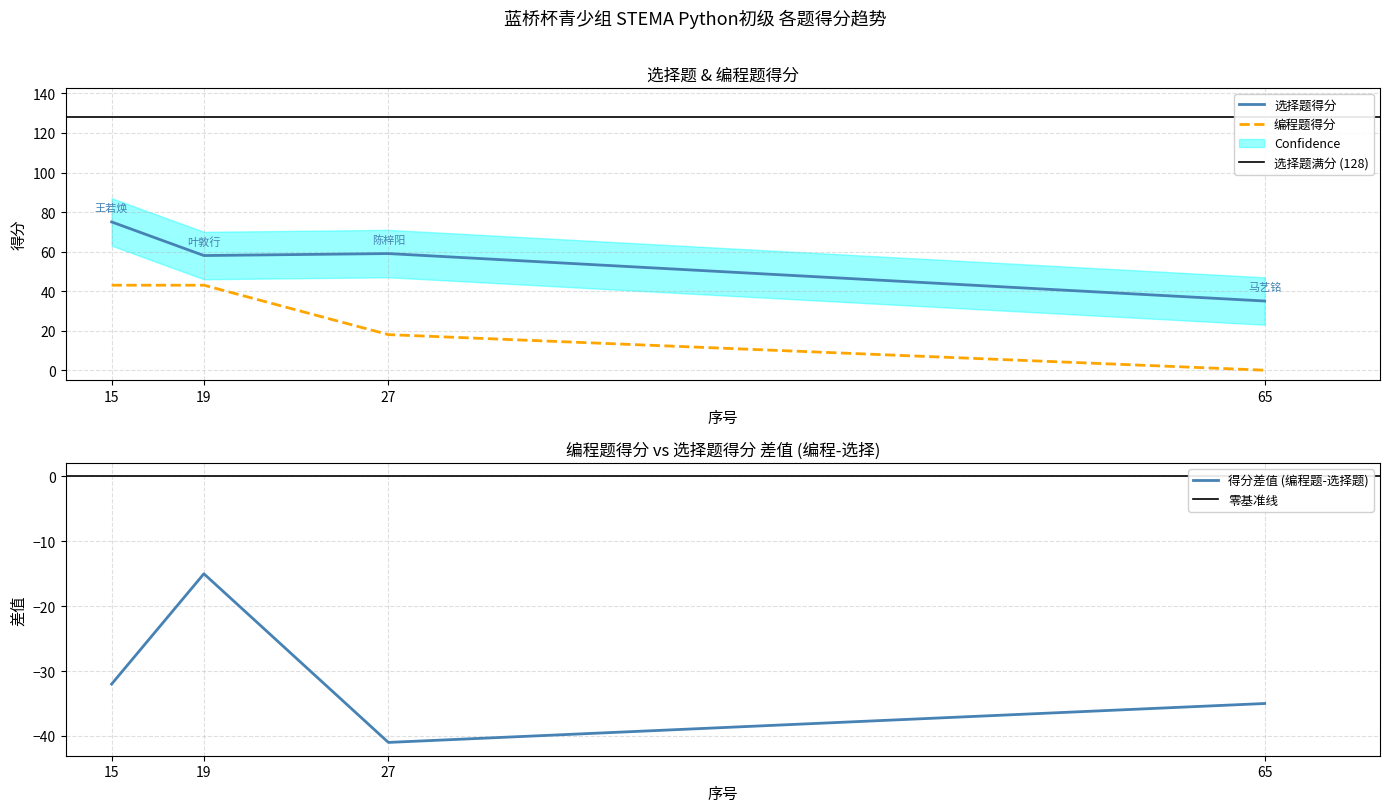

Is it true that 选择题得分 equals 35 at 65?

True